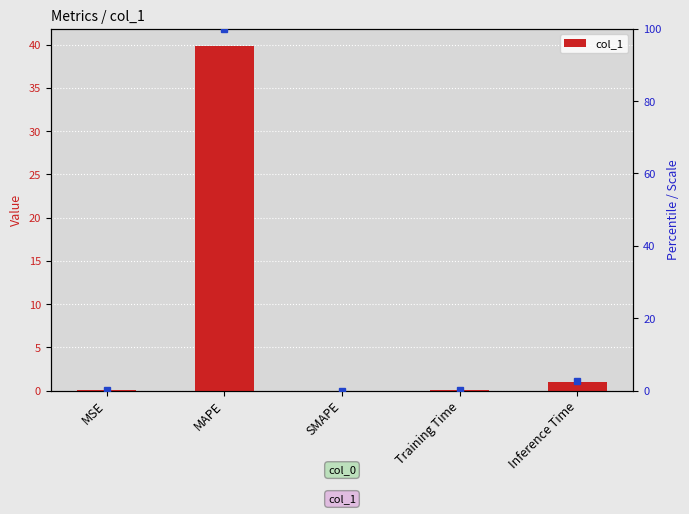

What is the maximum value shown in the chart?

39.8